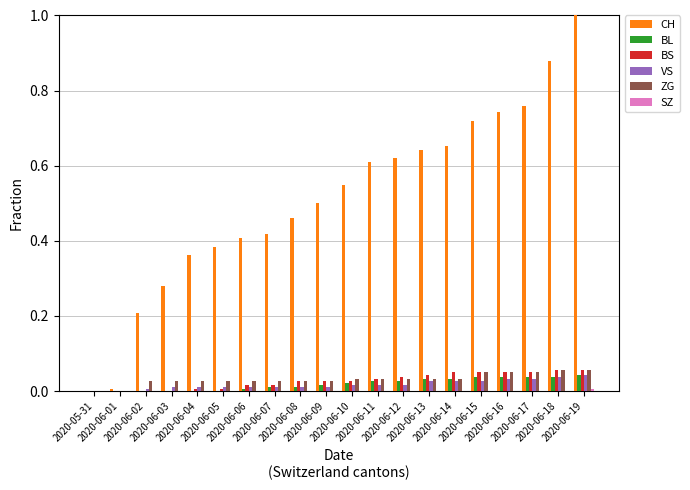

Which series has the largest total across all categories?

CH